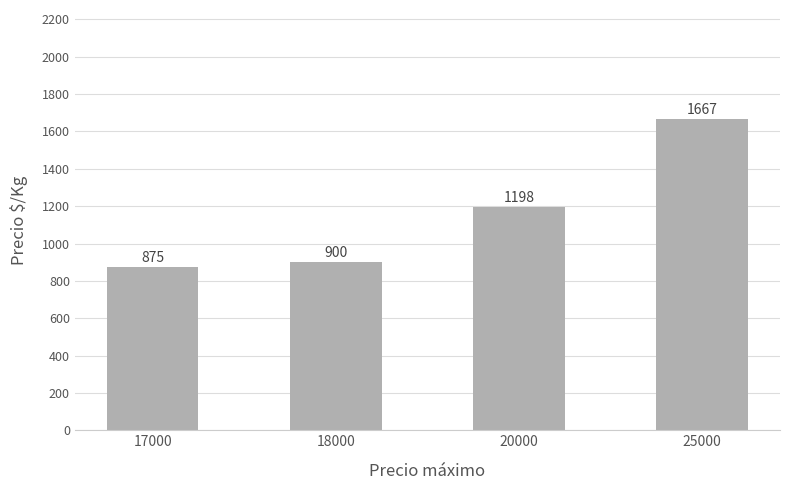

How many data points are less than 1197?

2